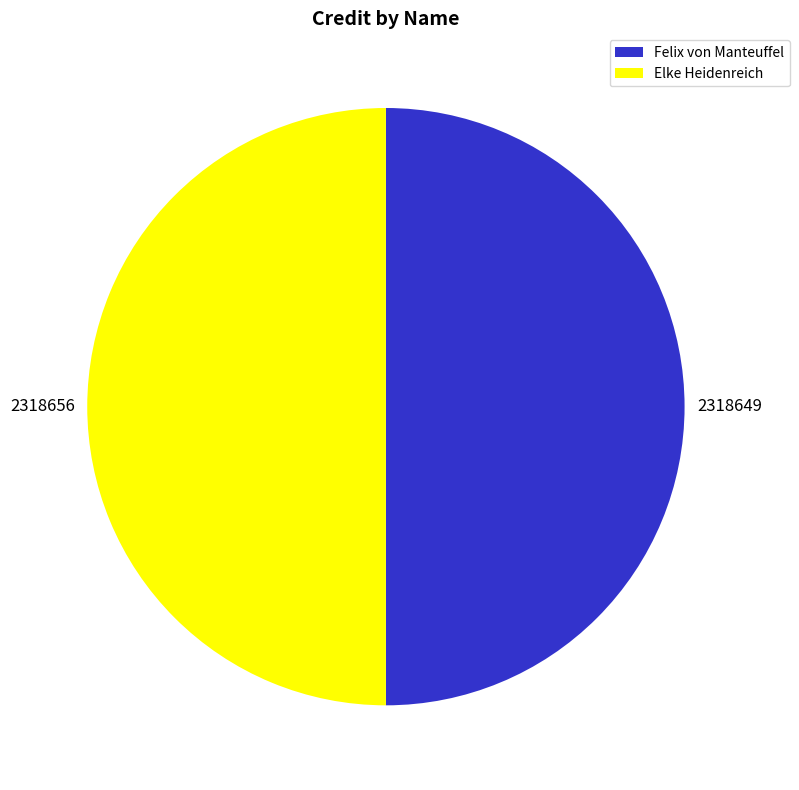

Approximately how many times larger is the value at Elke Heidenreich compared to Felix von Manteuffel?

1.0